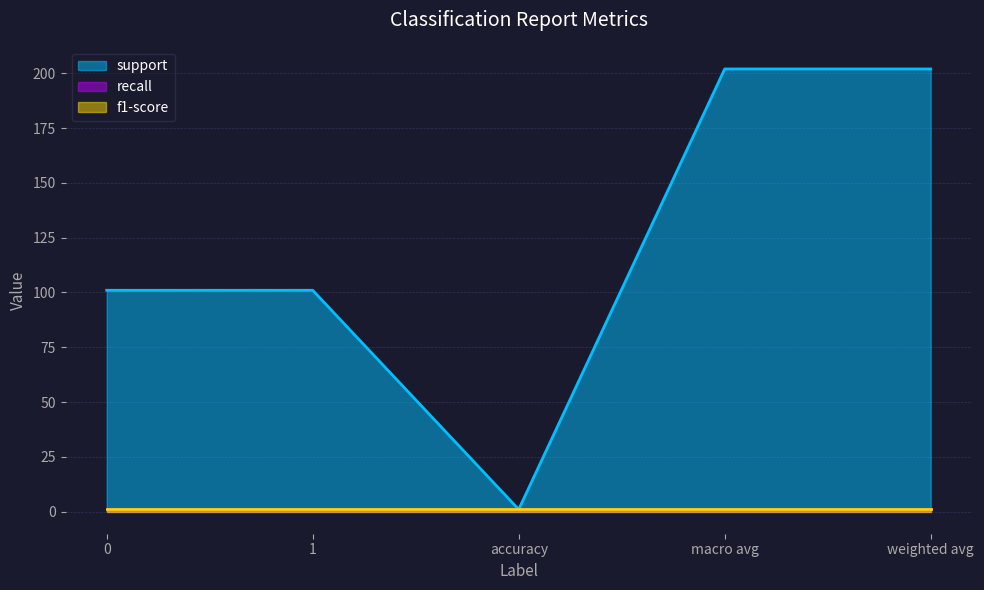

True or false: support has a value of 1 at accuracy.

False